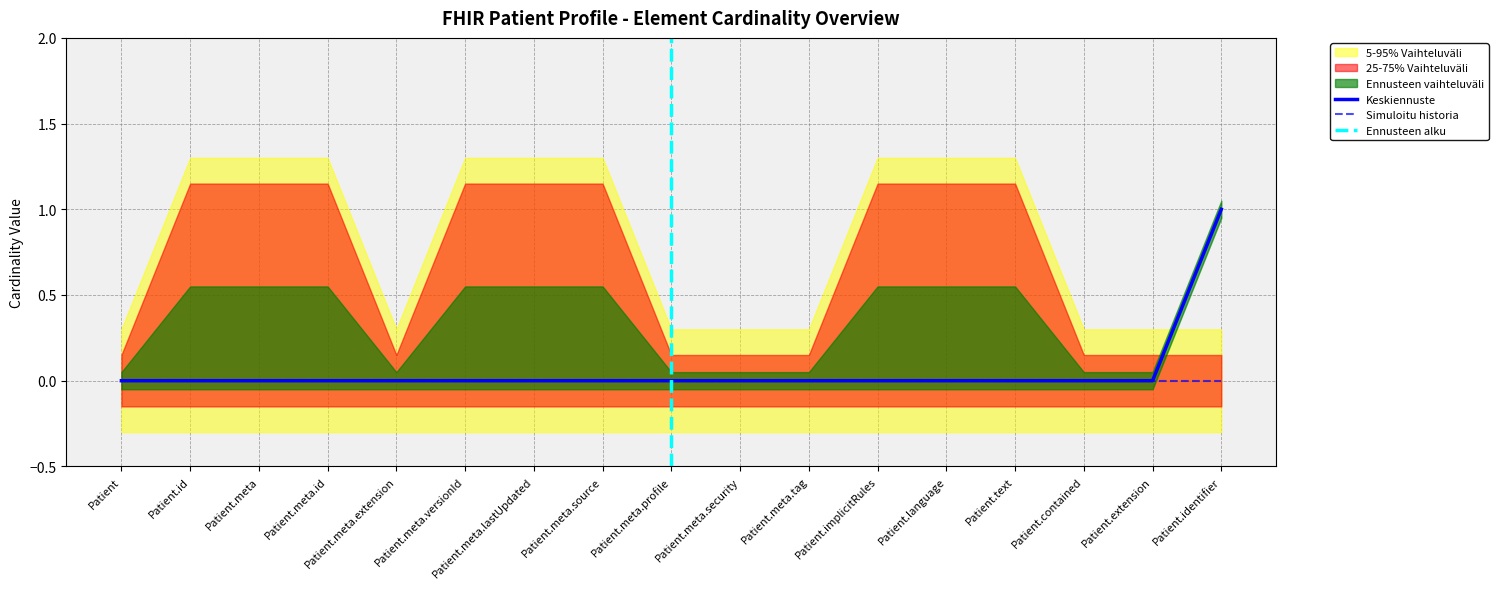

Count the Max (numeric) values in the range 0 to 1.

17